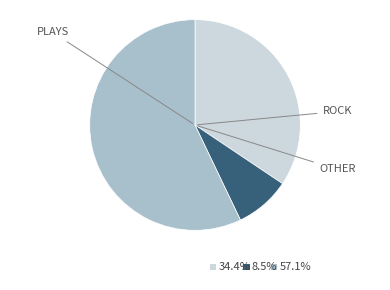

Is there a majority slice in this chart?

Yes